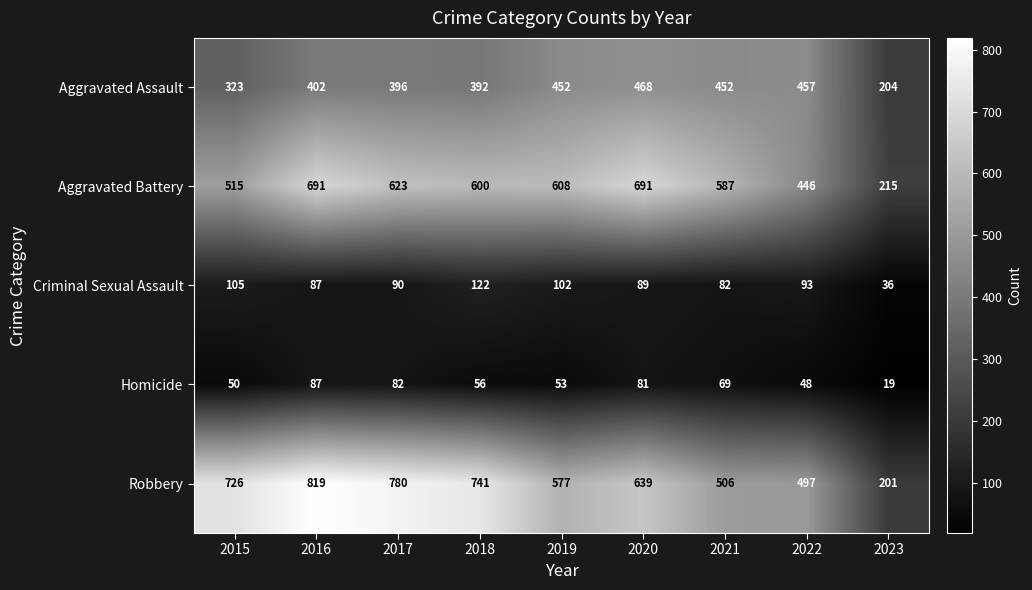

Which series has the largest range (max minus min)?

Robbery